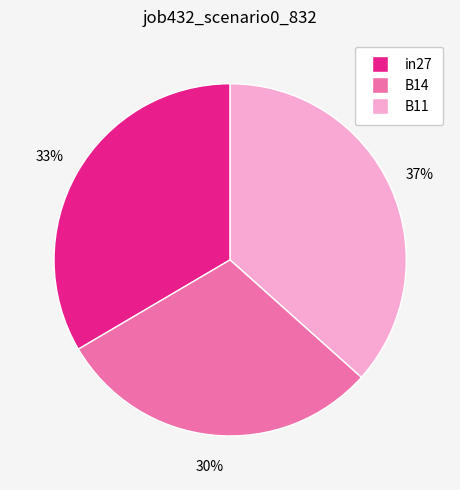

To the nearest percent, what is the difference between the B11 and B14 slice percentages?

7%